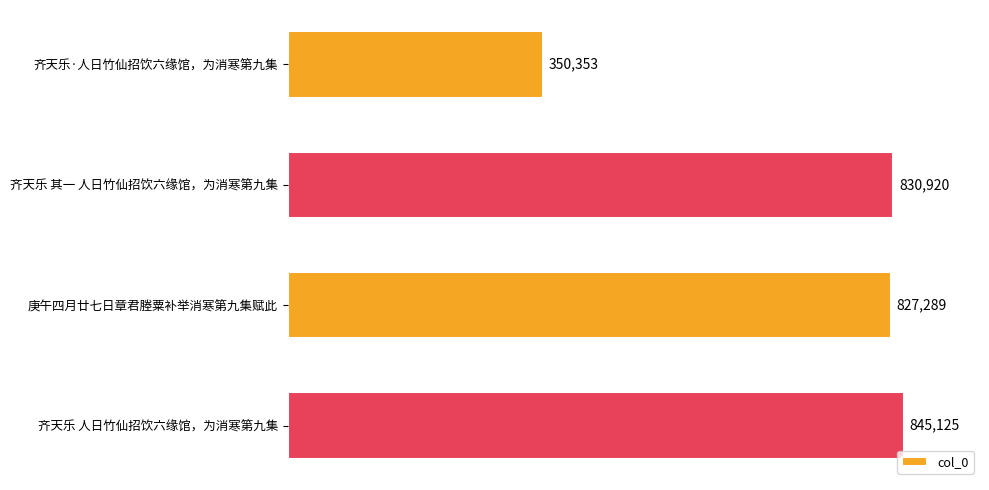

What is the difference between the values at 齐天乐 人日竹仙招饮六缘馆，为消寒第九集 and 齐天乐 其一 人日竹仙招饮六缘馆，为消寒第九集?

14205